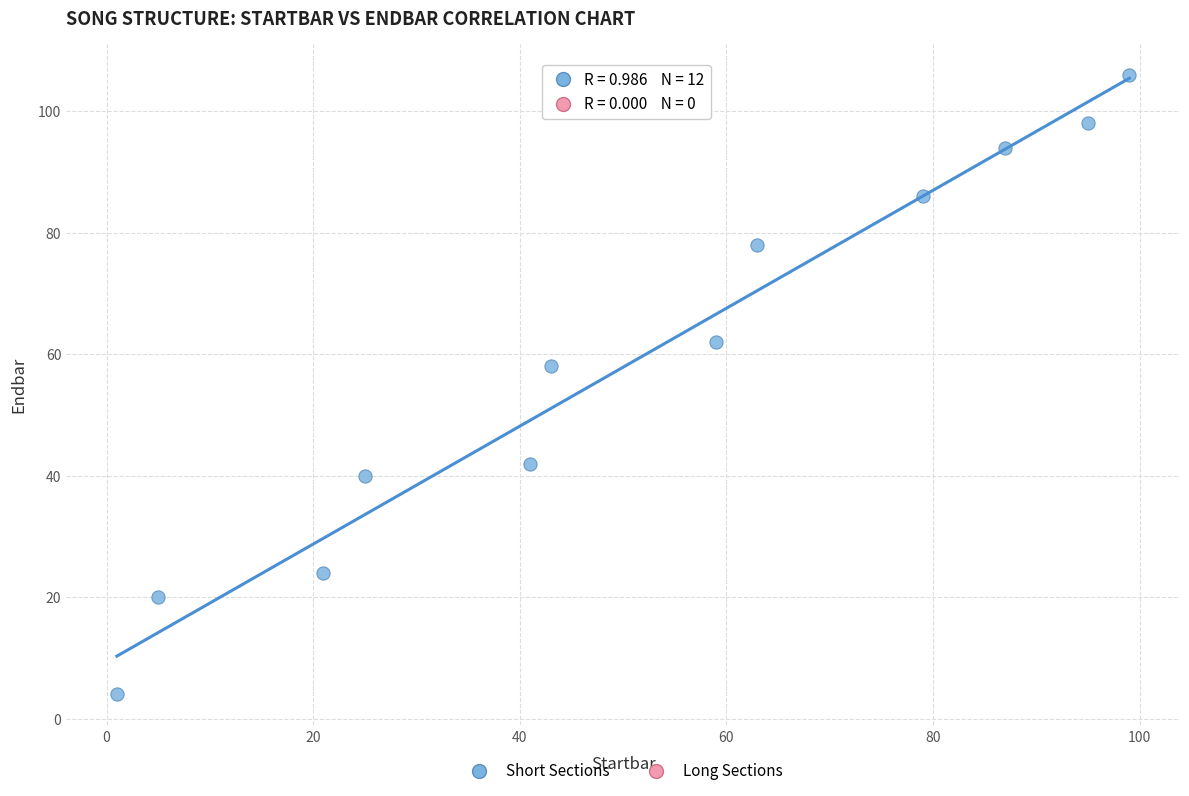

What Y value in the scatter plot is closest to 55?

58